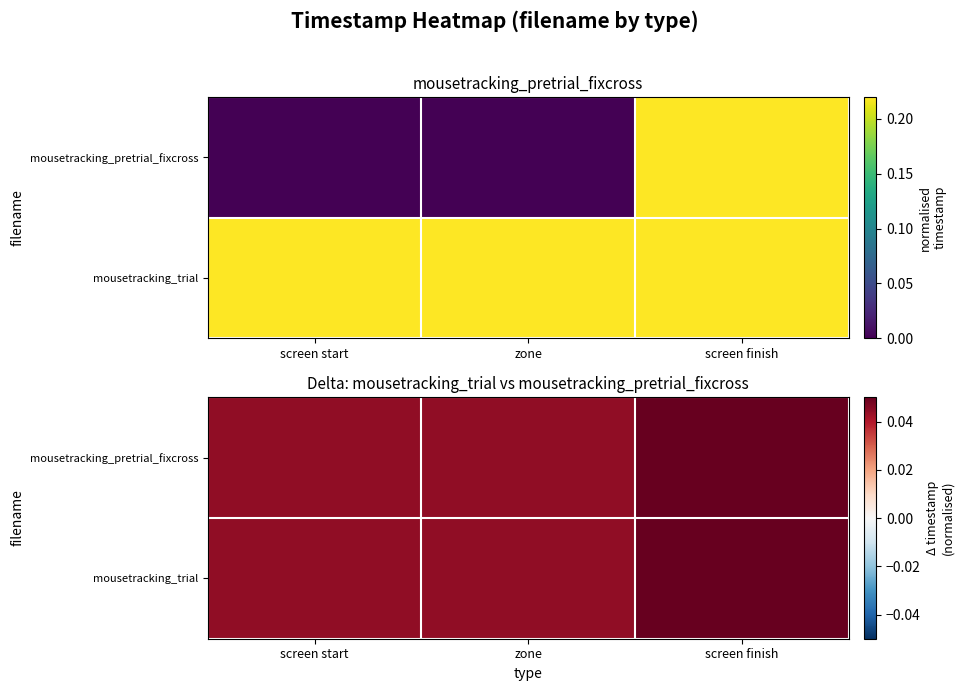

Is it true that mousetracking_trial equals 0.0 at zone?

True